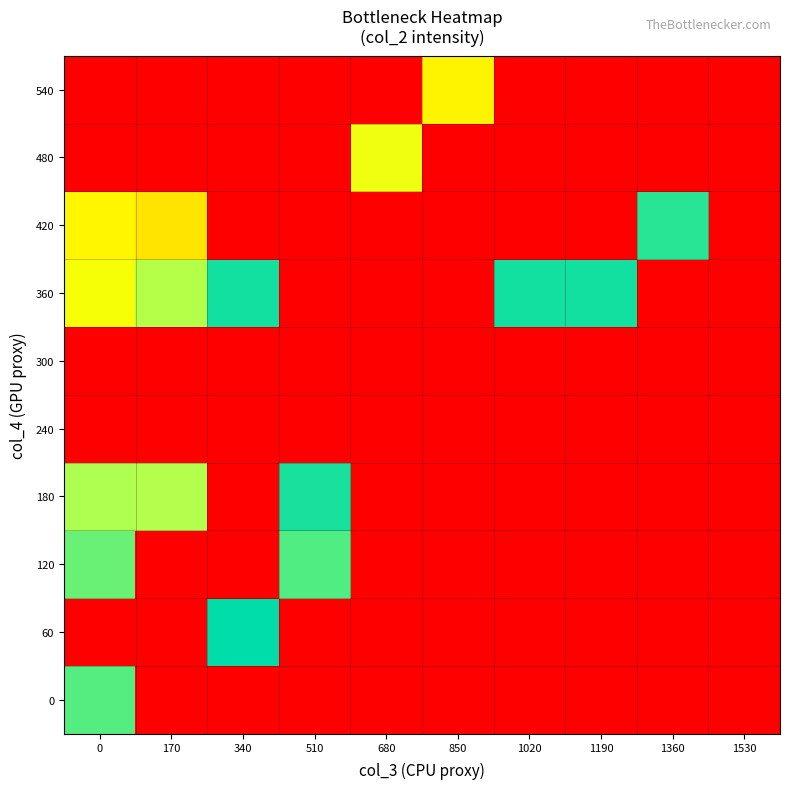

Reading right to left, extract all data points from this chart.

row_0: 1530=0.0	1360=0.0	1190=0.0	1020=0.0	850=0.0	680=0.0	510=0.0	340=0.0	170=0.0	0=726.8
row_1: 1530=0.0	1360=0.0	1190=0.0	1020=0.0	850=0.0	680=0.0	510=0.0	340=857.0	170=0.0	0=0.0
row_2: 1530=0.0	1360=0.0	1190=0.0	1020=0.0	850=0.0	680=0.0	510=735.0	340=0.0	170=0.0	0=699.0
row_3: 1530=0.0	1360=0.0	1190=0.0	1020=0.0	850=0.0	680=0.0	510=820.0	340=0.0	170=581.5	0=591.0
row_4: 1530=0.0	1360=0.0	1190=0.0	1020=0.0	850=0.0	680=0.0	510=0.0	340=0.0	170=0.0	0=0.0
row_5: 1530=0.0	1360=0.0	1190=0.0	1020=0.0	850=0.0	680=0.0	510=0.0	340=0.0	170=0.0	0=0.0
row_6: 1530=0.0	1360=0.0	1190=828.0	1020=830.0	850=0.0	680=0.0	510=0.0	340=830.0	170=575.0	0=444.0
row_7: 1530=0.0	1360=794.0	1190=0.0	1020=0.0	850=0.0	680=0.0	510=0.0	340=0.0	170=391.0	0=416.0
row_8: 1530=0.0	1360=0.0	1190=0.0	1020=0.0	850=0.0	680=461.0	510=0.0	340=0.0	170=0.0	0=0.0
row_9: 1530=0.0	1360=0.0	1190=0.0	1020=0.0	850=414.5	680=0.0	510=0.0	340=0.0	170=0.0	0=0.0